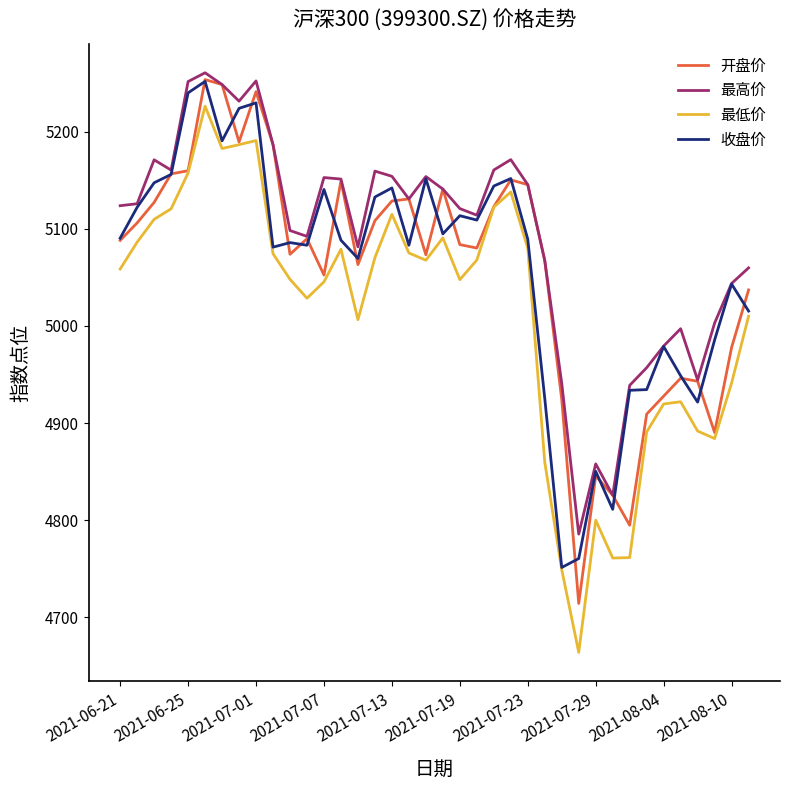

Which series has the widest spread of values?

最低价